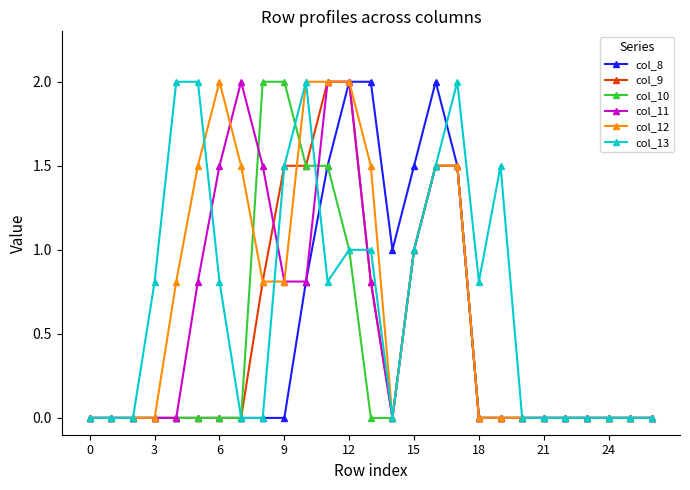

How many col_10 values are between 0 and 1?

21